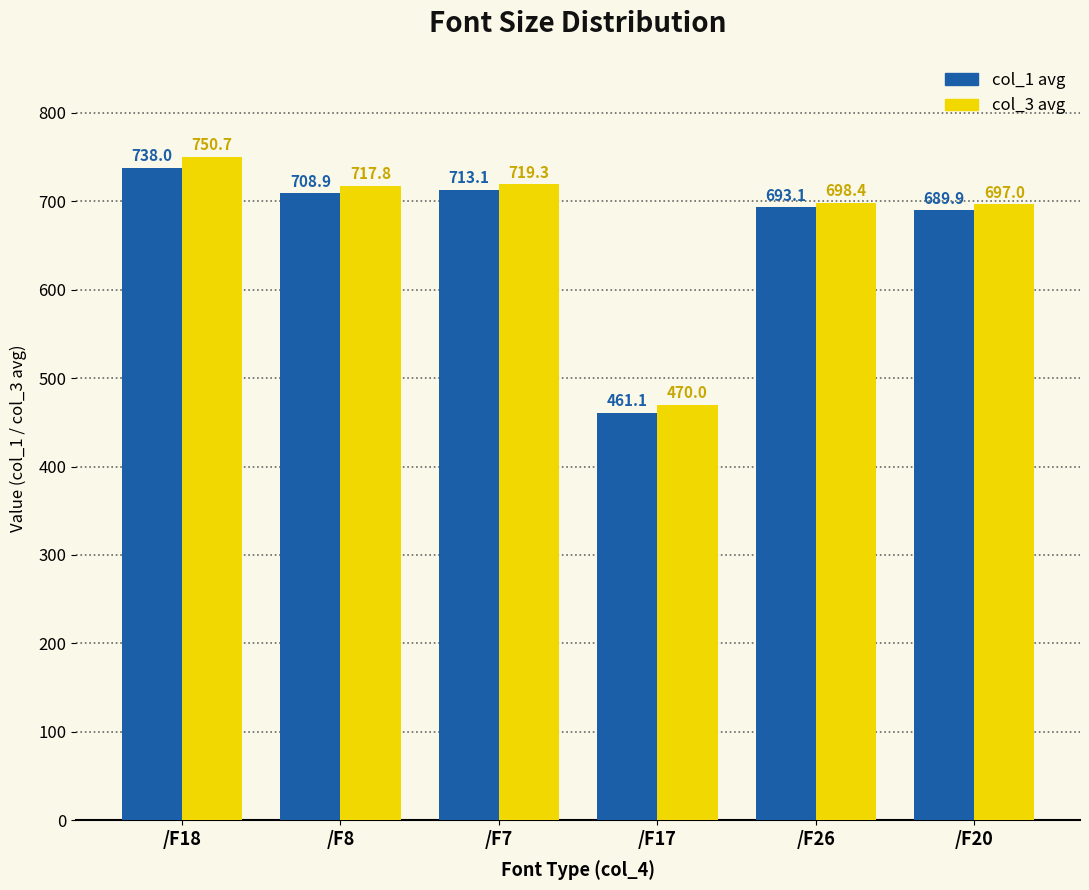

What are all the series names shown in the legend?

col_1 avg, col_3 avg